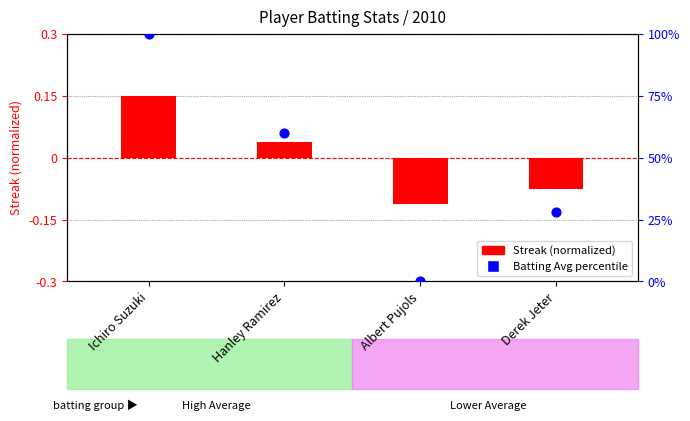

Which series reaches the maximum Y coordinate?

Batting Avg percentile